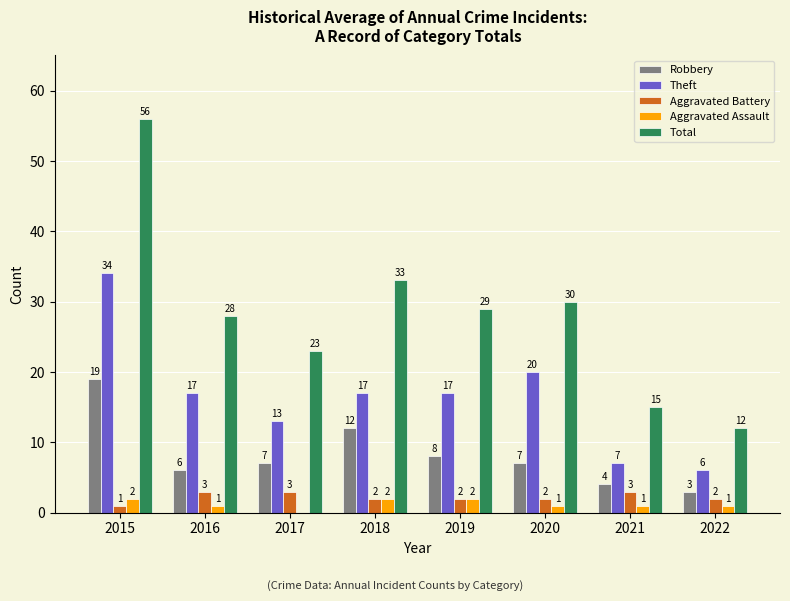

Which series has the largest range (max minus min)?

Total